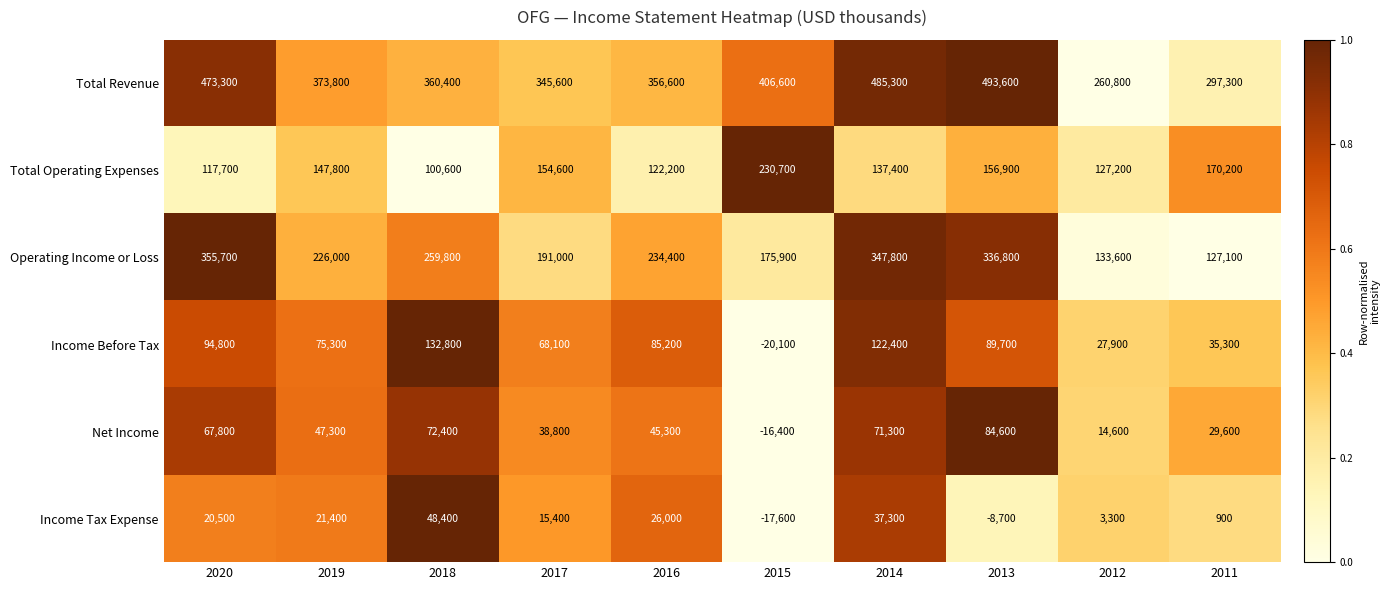

Which category has the lowest value across all series?

2015